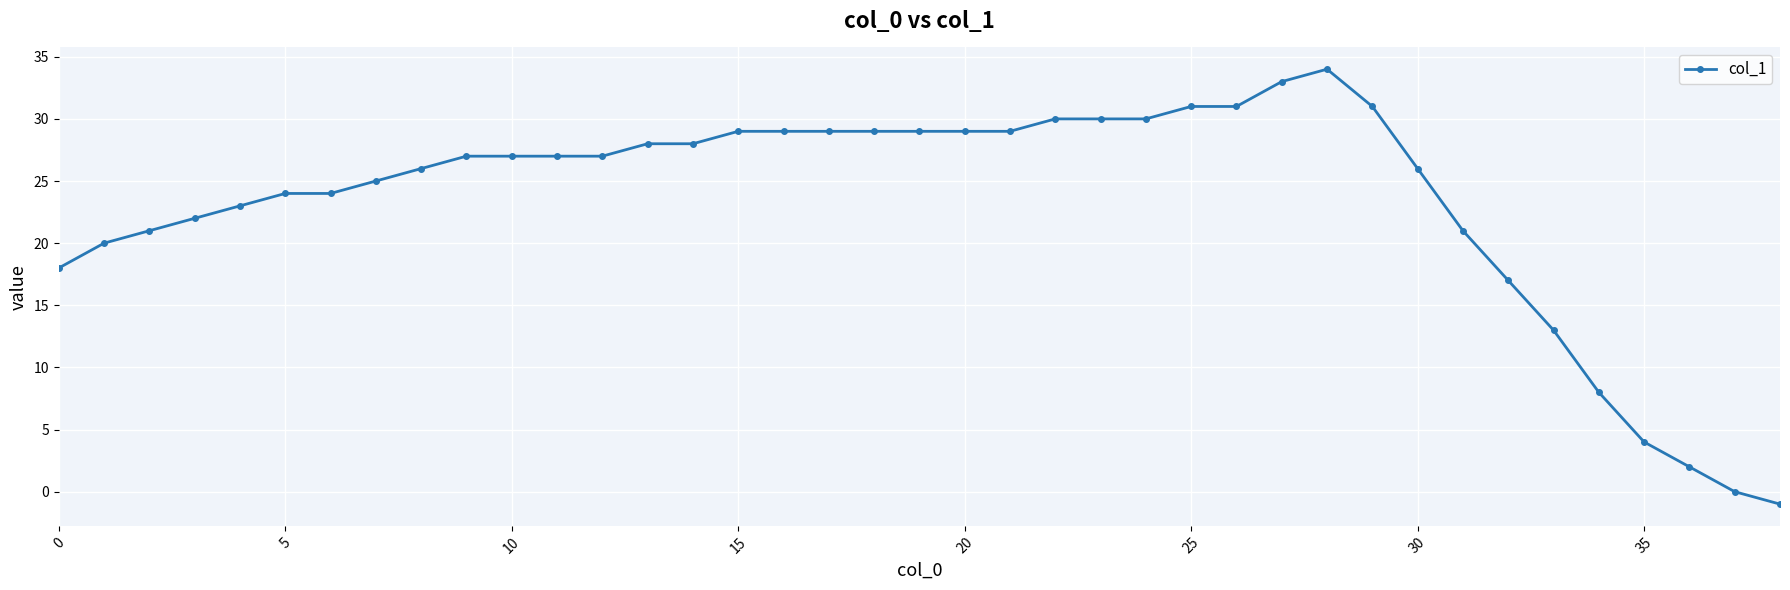

What is the average value?

23